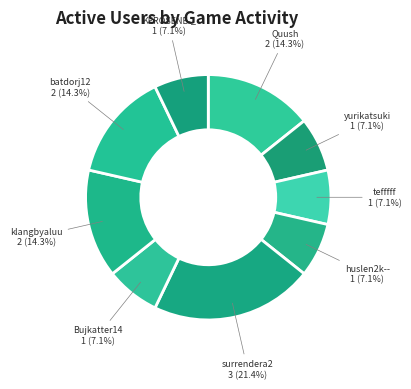

To the nearest percent, what percentage of the pie is Bujkatter14?

7%